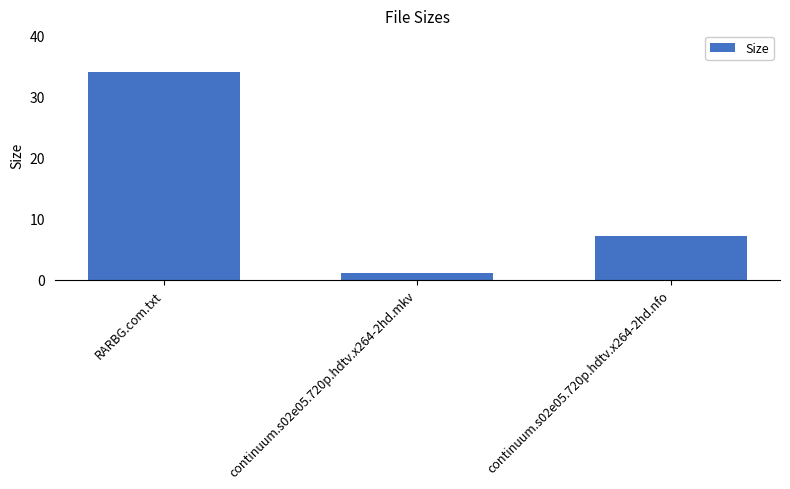

What is the sum of all values?

42.2